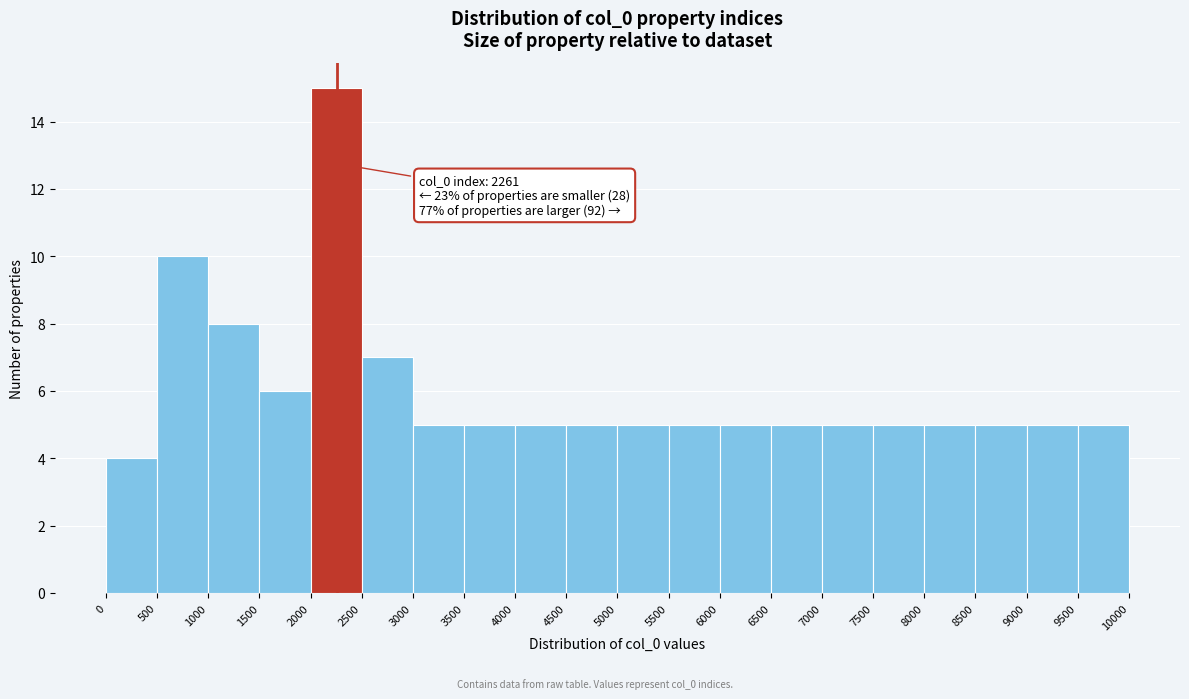

Which range on the x-axis has the tallest bar?

2000 to 2500